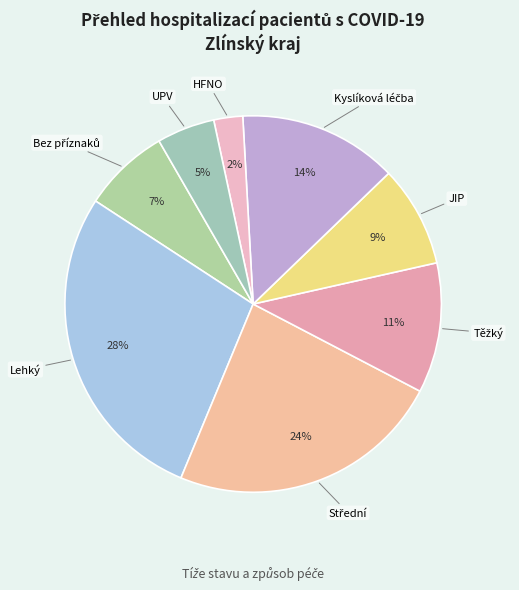

To the nearest percent, what is the average slice percentage?

12%